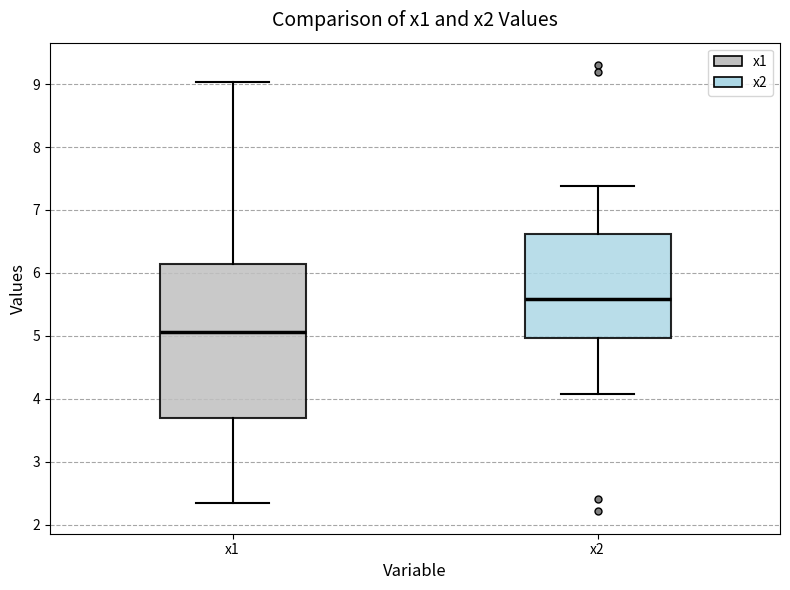

Comparing the boxes themselves (not the whiskers), which one is the tallest?

x1